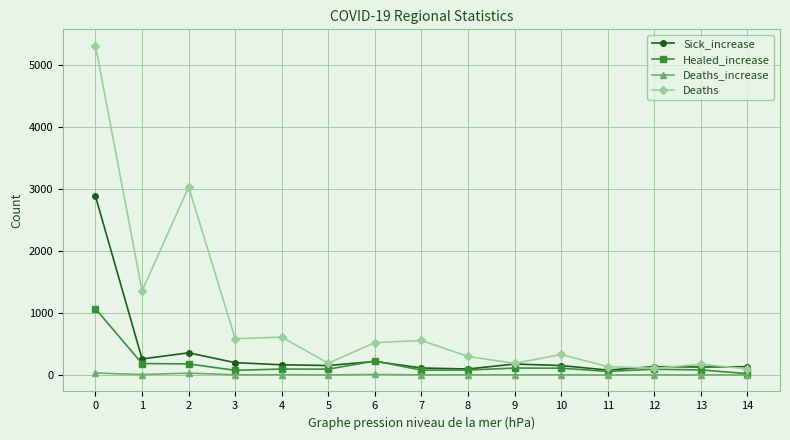

Rank the series by their maximum value, from lowest to highest.

Deaths_increase, Healed_increase, Sick_increase, Deaths